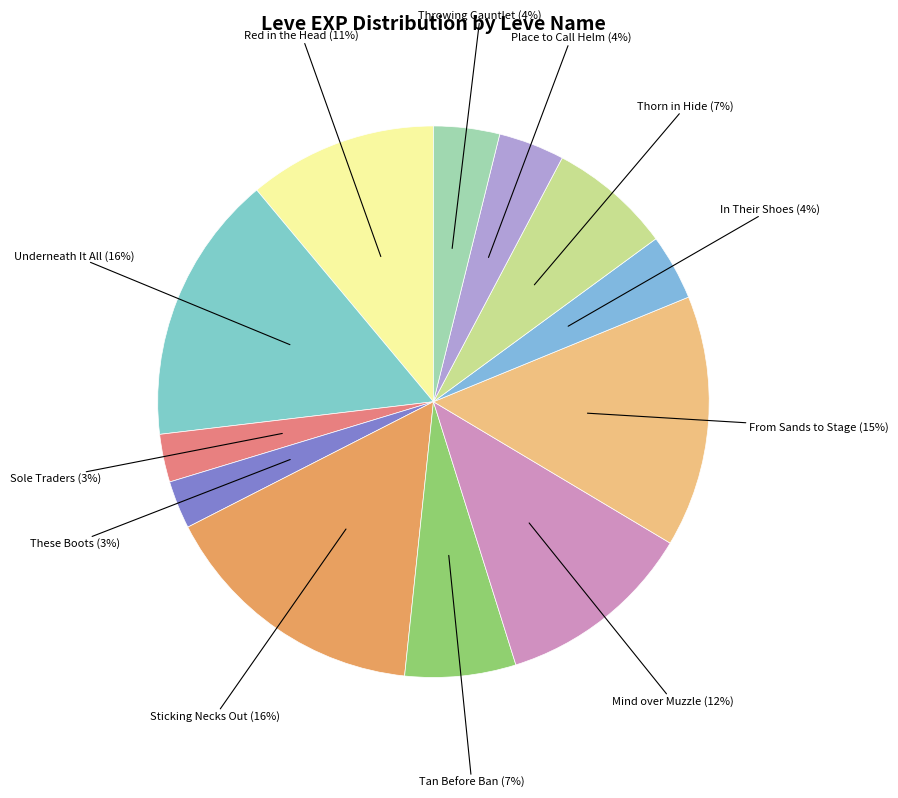

What is the largest slice in the pie chart?

Underneath It All (1)